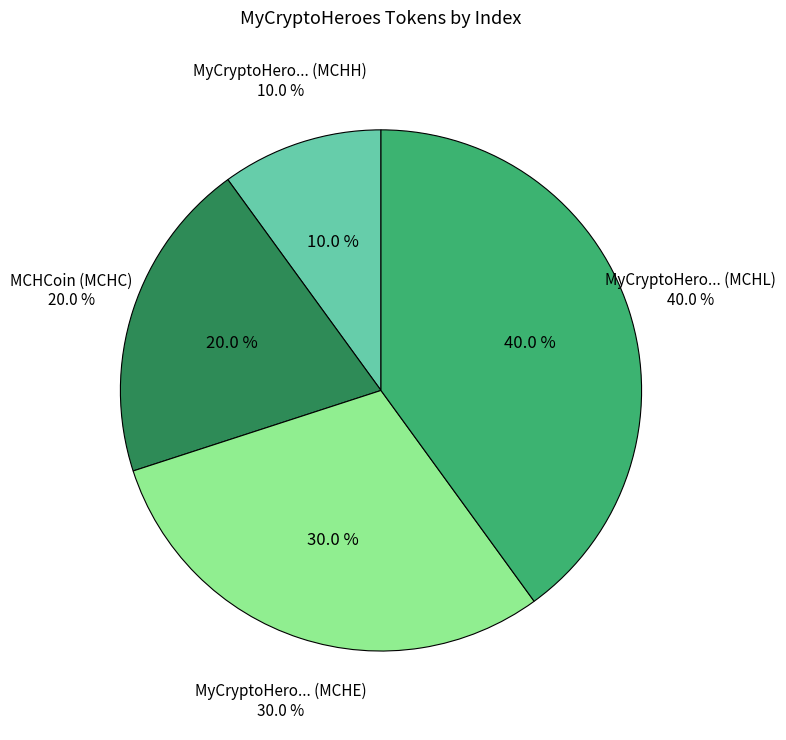

To the nearest percent, what is the difference between the largest and smallest slice percentages?

30%